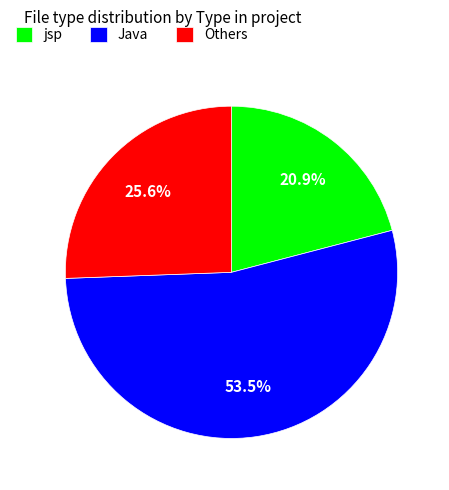

How many slices are in this pie chart?

3